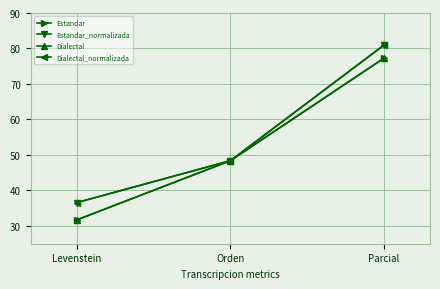

Is this an area chart (filled region under the line)?

No